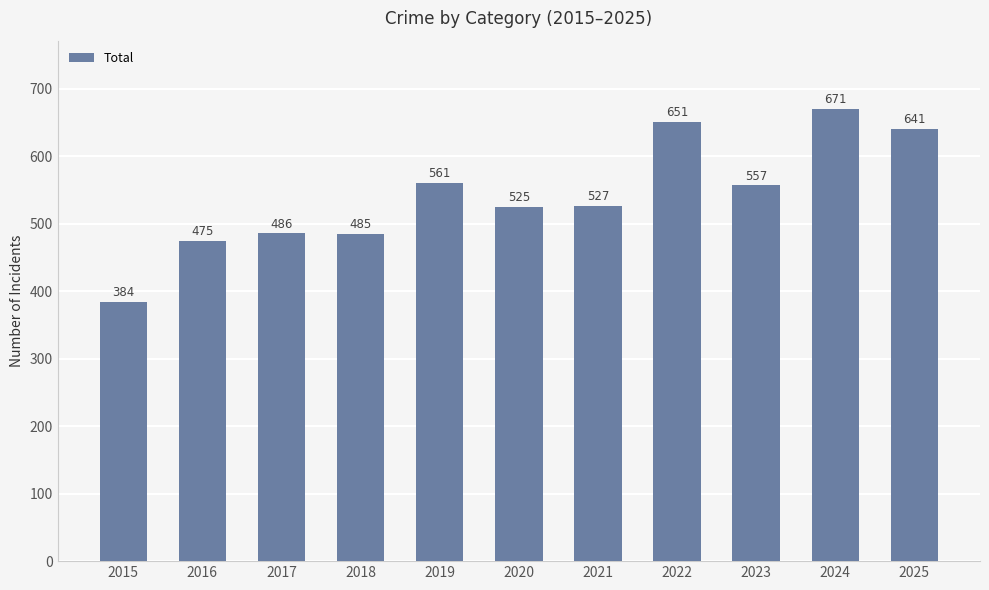

Where is the data nearest to the value 527?

2021